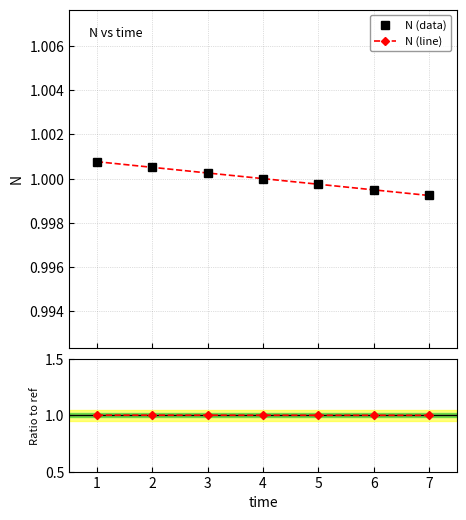

What value does the N (line) series have at 6?

1.0